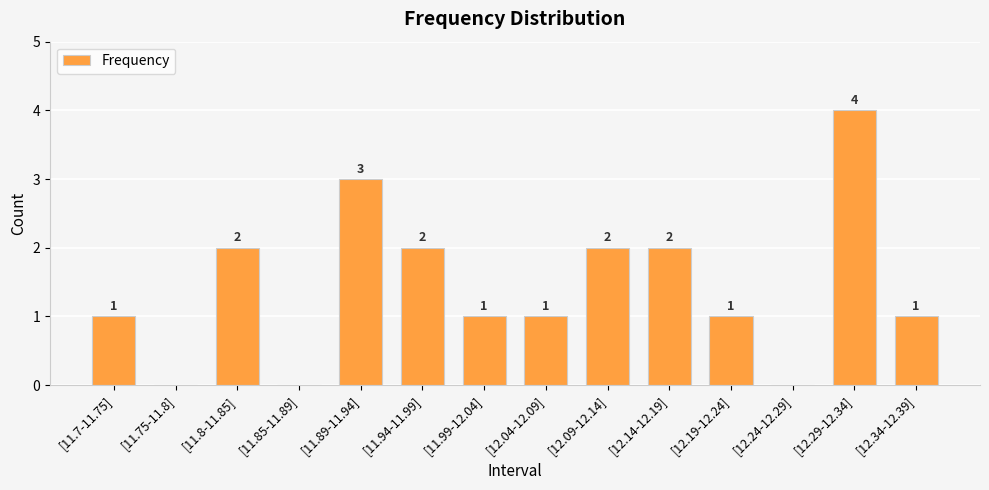

How many values are between 1 and 2?

9